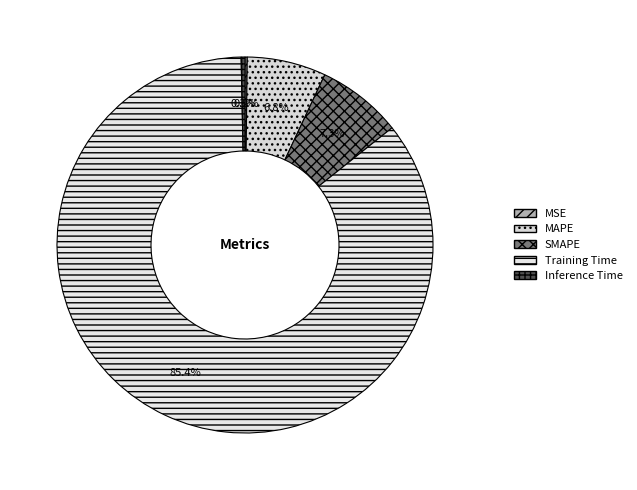

What is the change in value from SMAPE to Training Time?

+1.7